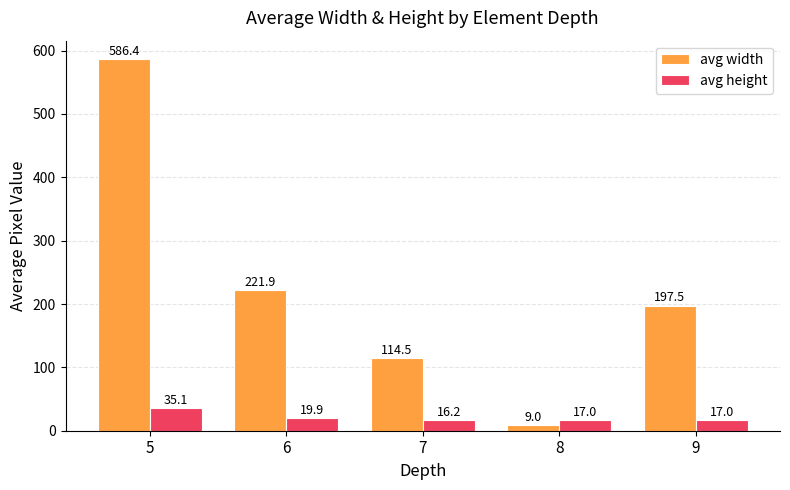

List the series in order of their peak value, lowest first.

avg height, avg width